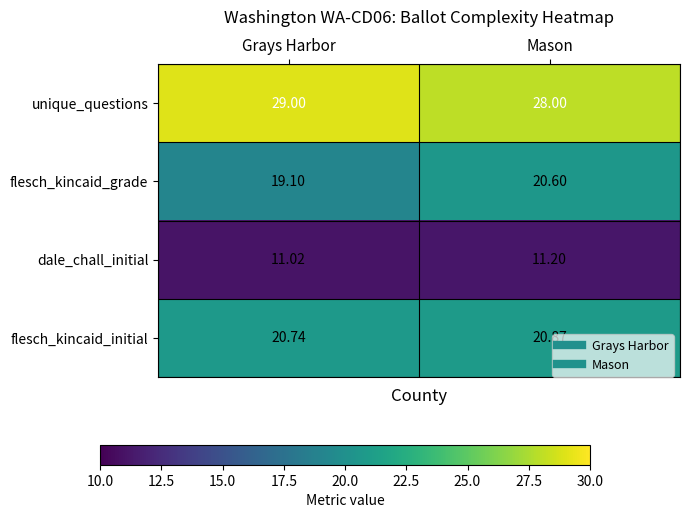

Rank the series by their maximum value, from highest to lowest.

unique_questions, flesch_kincaid_initial, flesch_kincaid_grade, dale_chall_initial